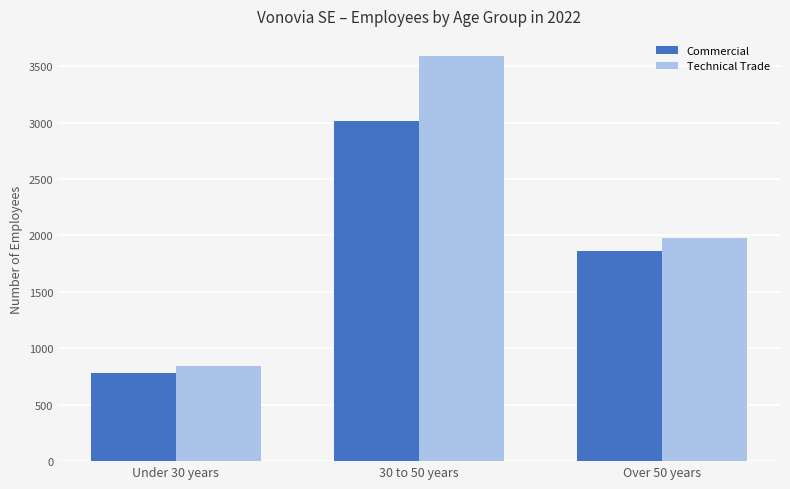

How many bars are there in each group?

2